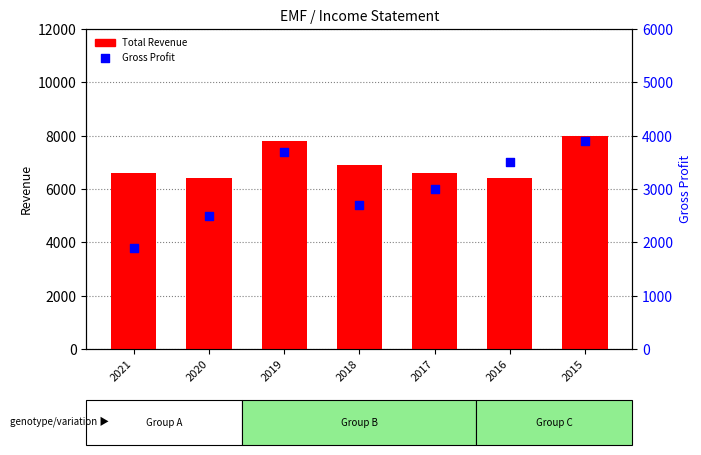

Which series contains the highest Y value?

Total Revenue